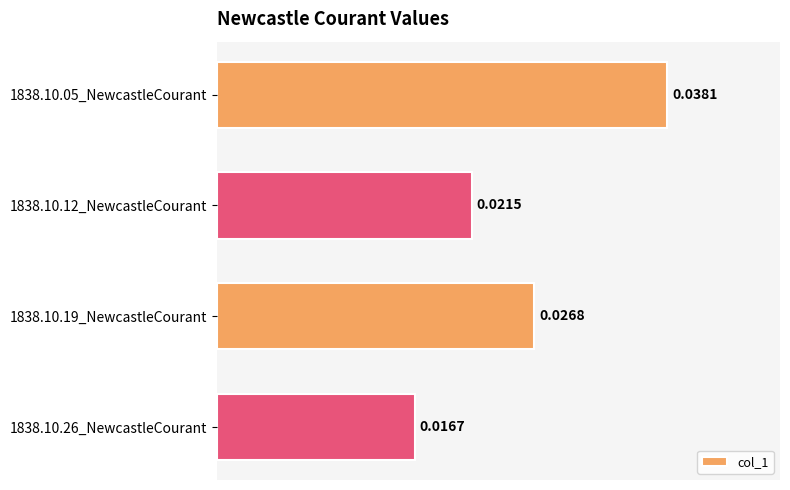

Does the chart contain any negative values?

No